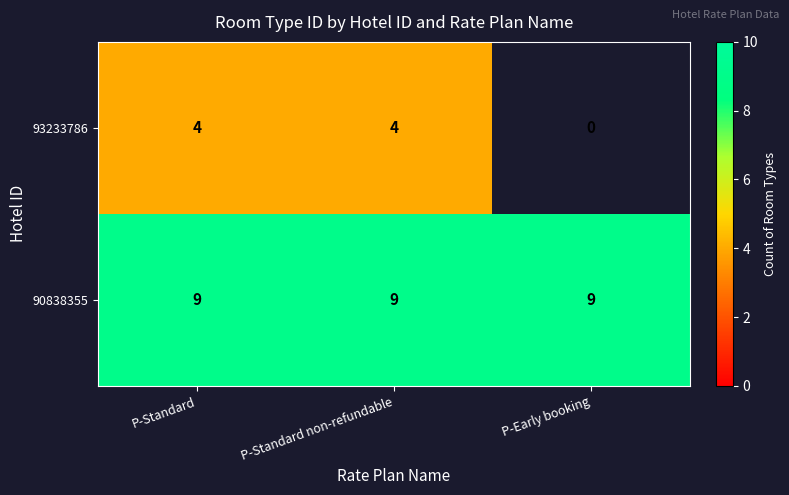

The 90838355 series shows 14.3 at P-Standard. True or false?

False